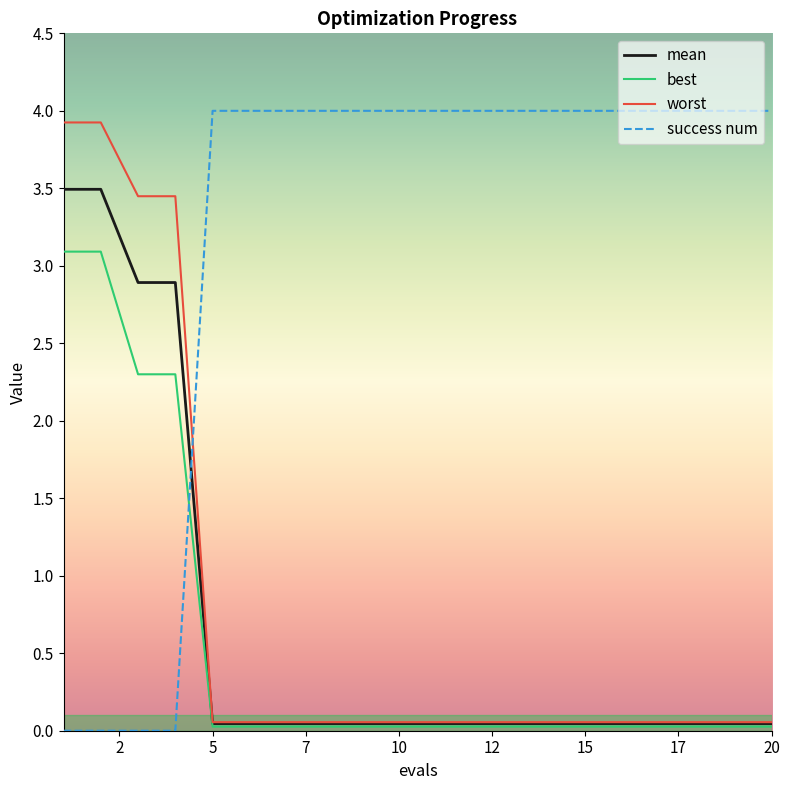

True or false: success num and worst cross at least once.

True